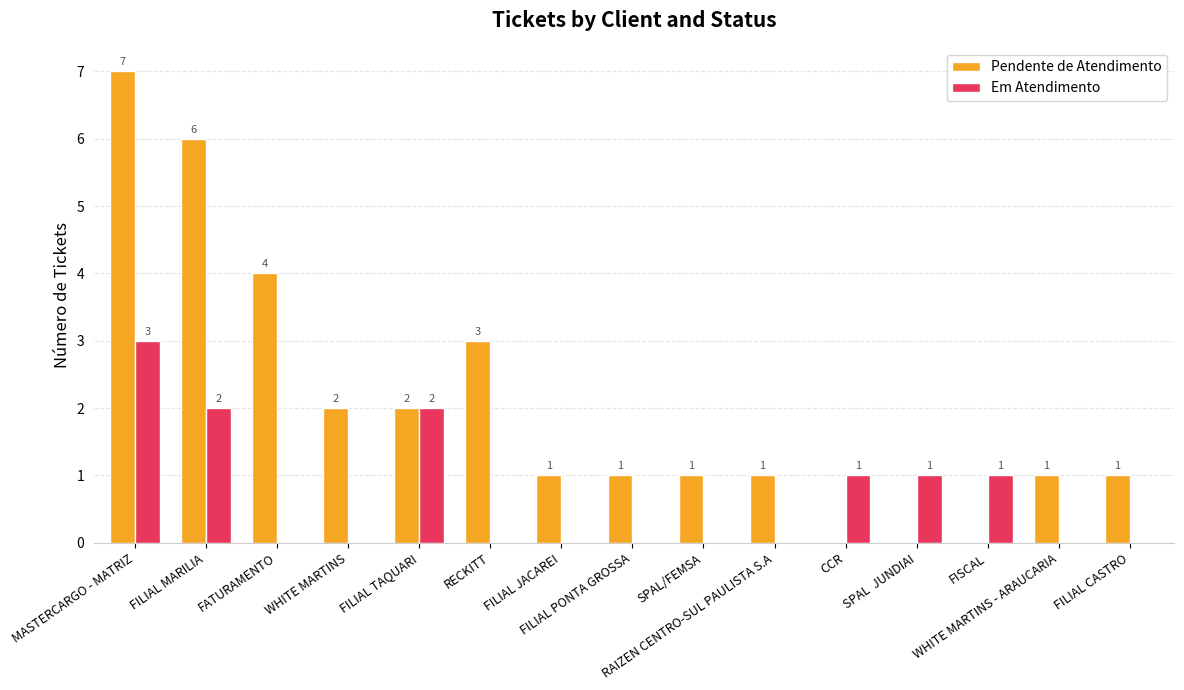

What is the maximum value for Em Atendimento?

3